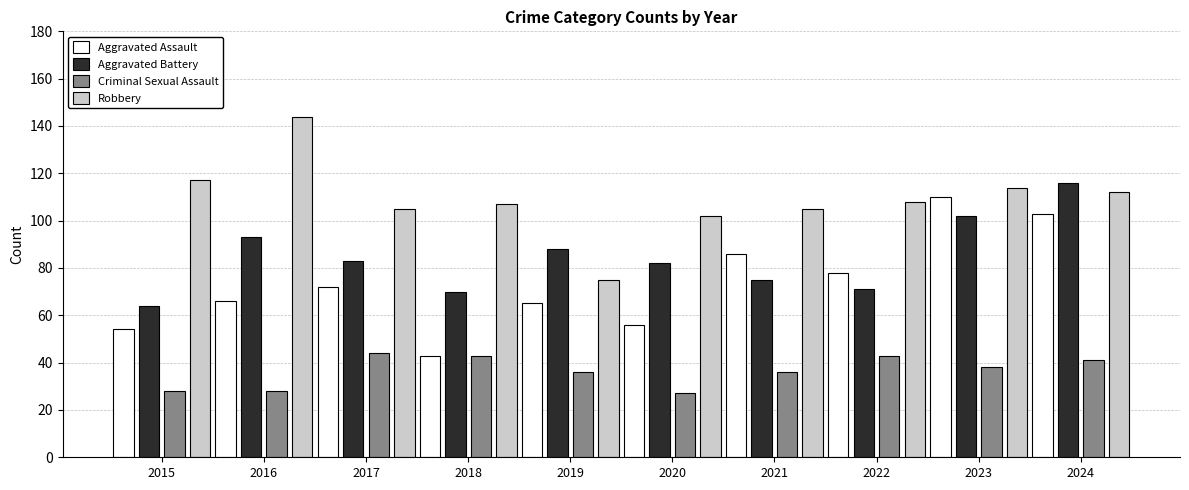

Between 2020 and 2023, which series saw the biggest shift?

Aggravated Assault